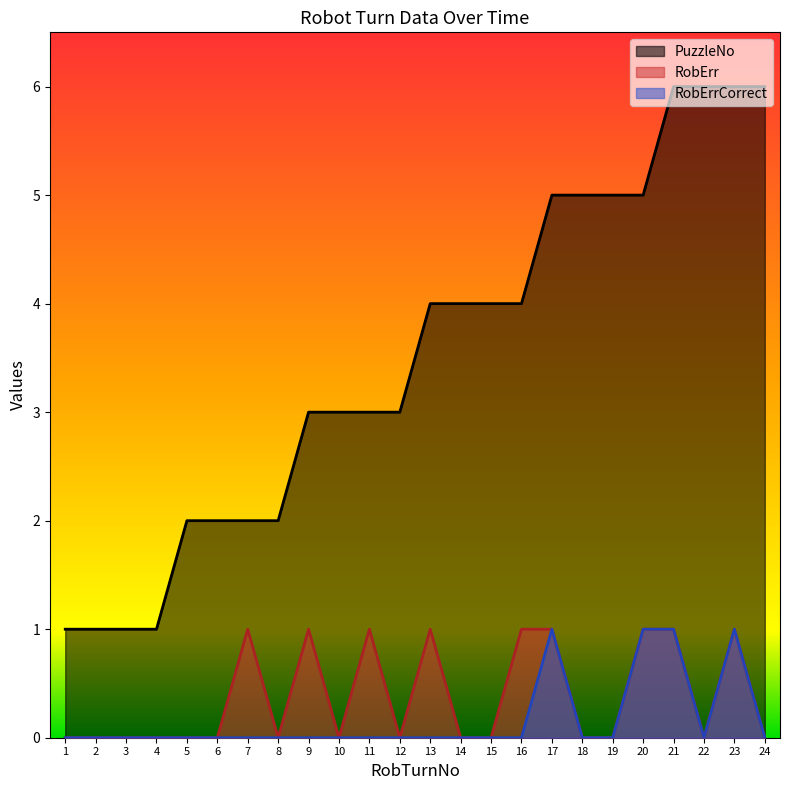

List the series in order of their peak value, lowest first.

RobErr, RobErrCorrect, PuzzleNo